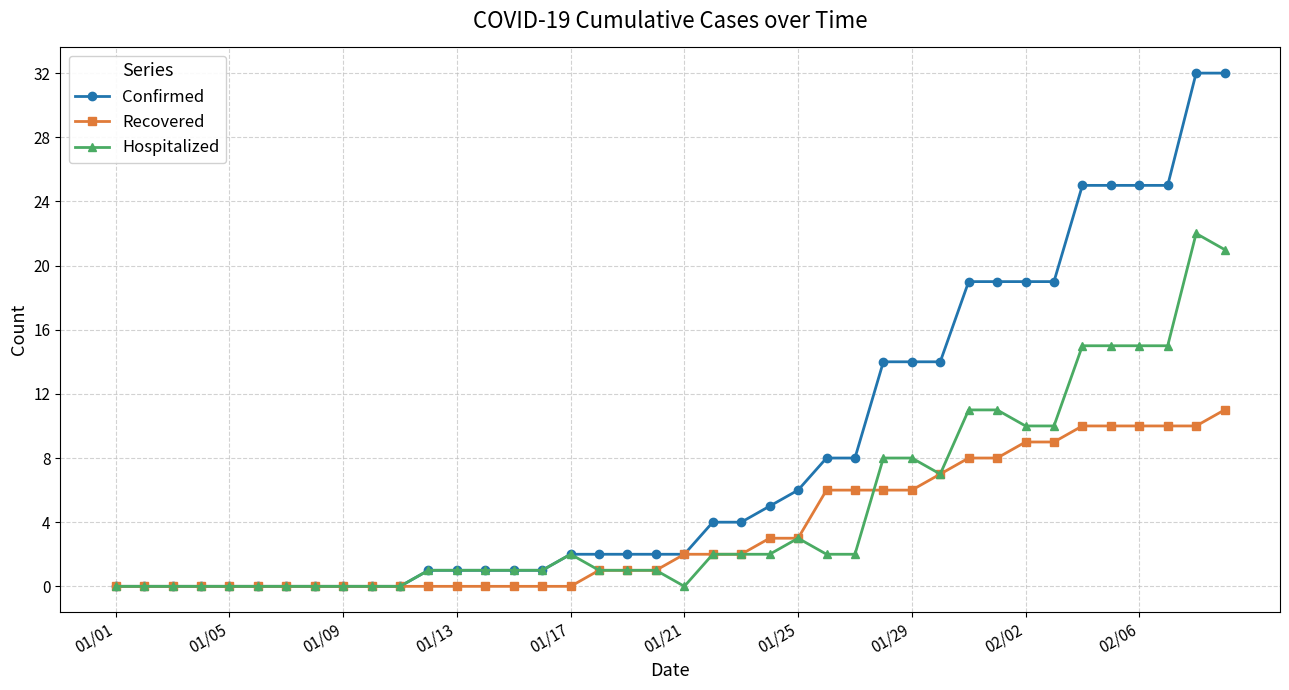

Rank the series by their average value, from lowest to highest.

Recovered, Hospitalized, Confirmed